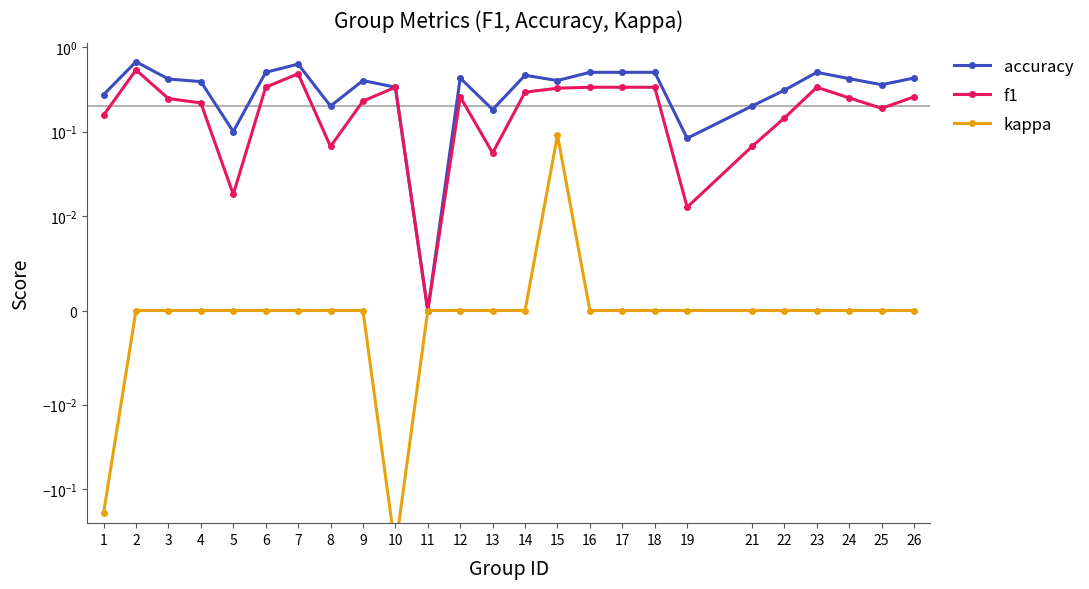

Which label corresponds to the largest value in the chart?

2